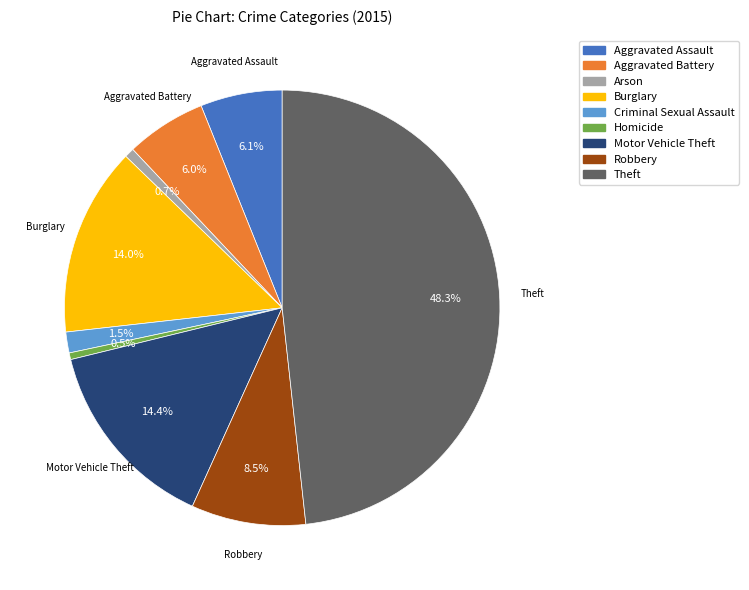

Is the sum of Aggravated Battery and Burglary greater than half?

No